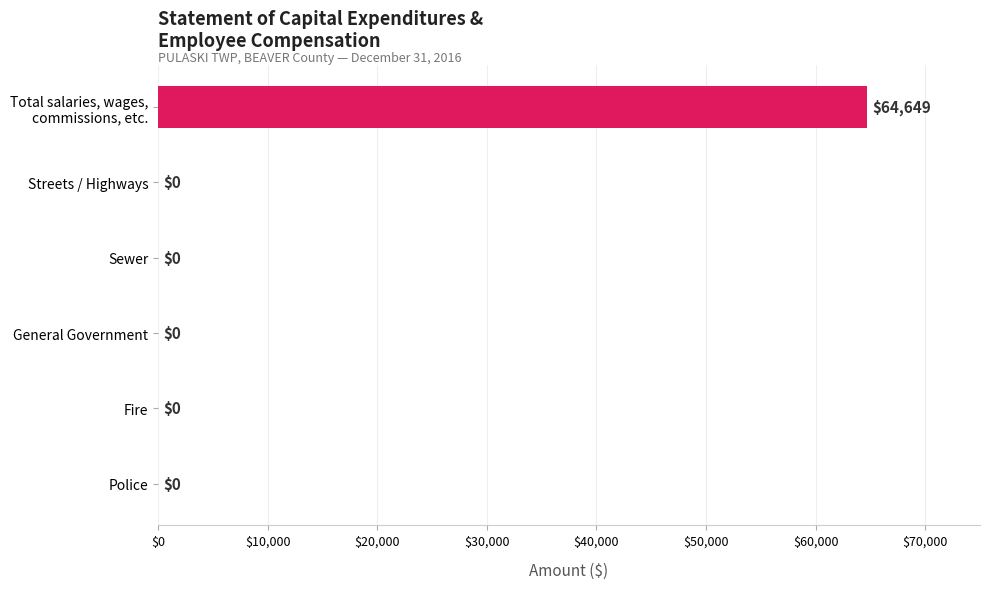

What is the greatest value displayed?

64649